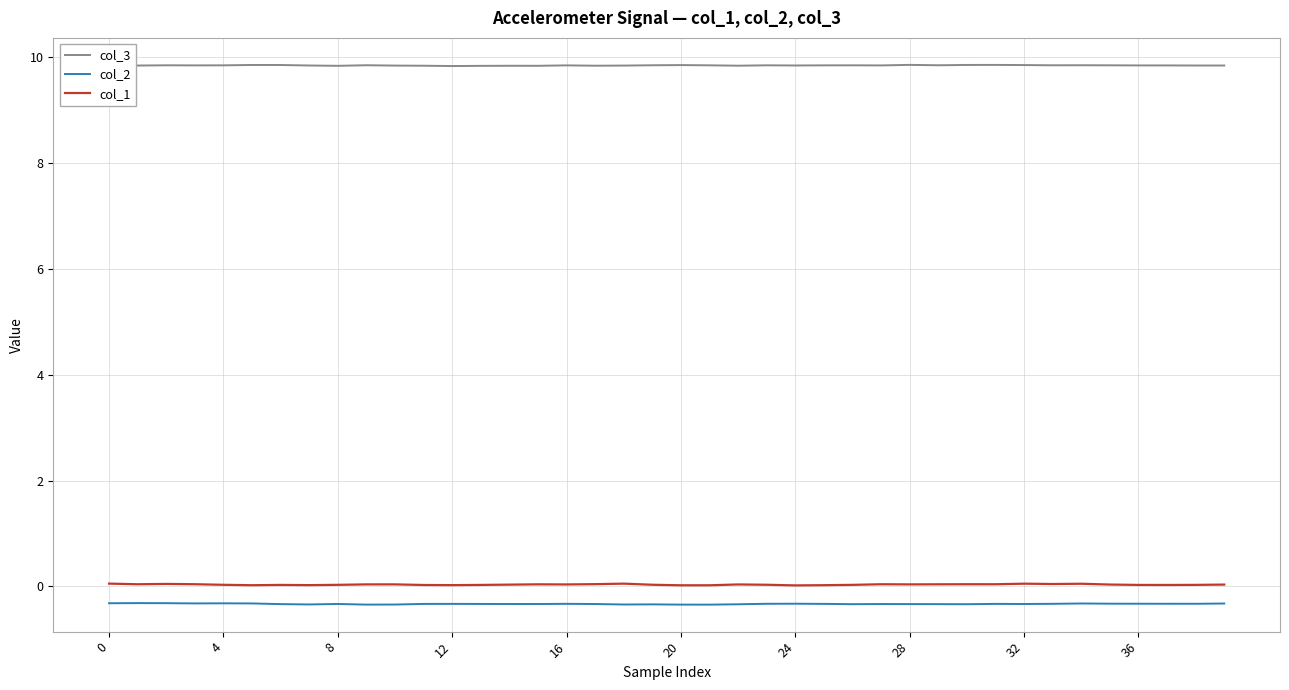

Which series has the largest total across all categories?

col_3